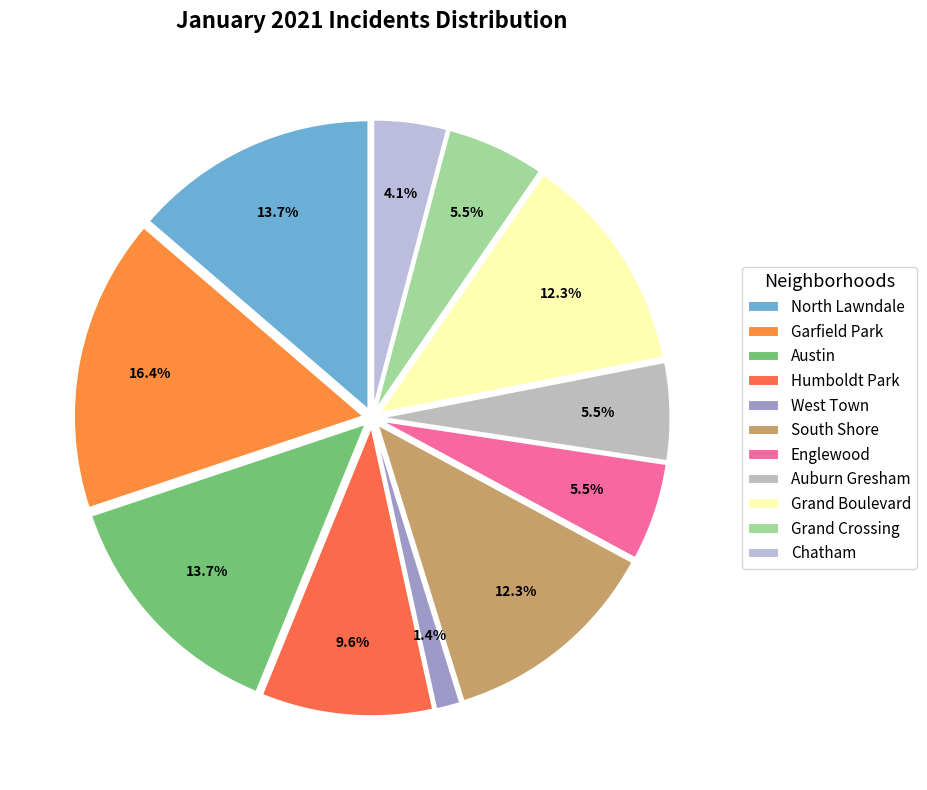

How many slices are in this pie chart?

11